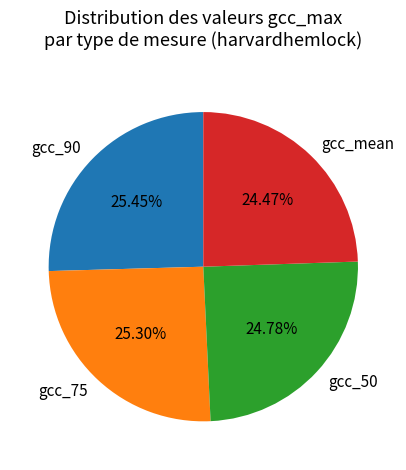

Is the sum of gcc_75 and gcc_90 greater than half?

Yes